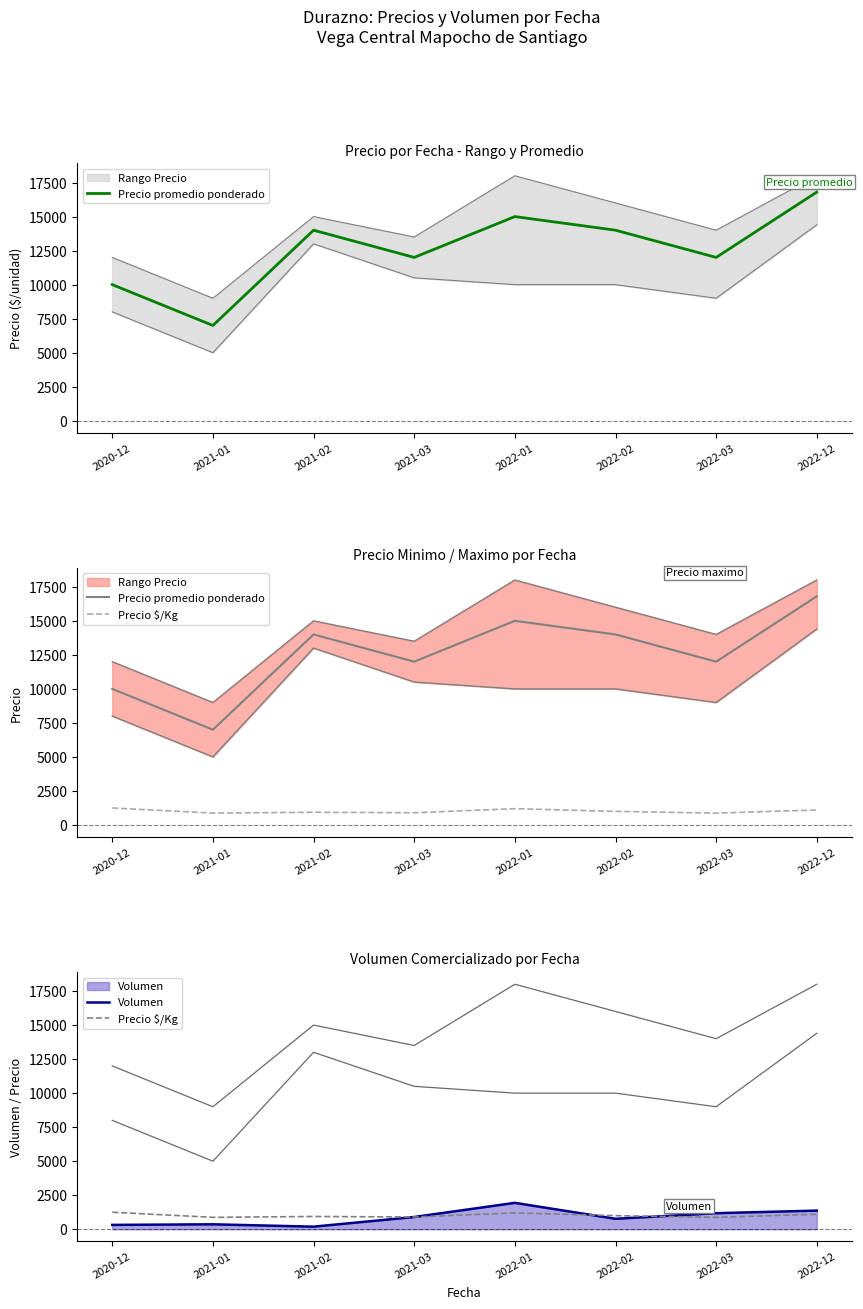

What is the difference between the maximum and minimum values in the Volumen series?

1750